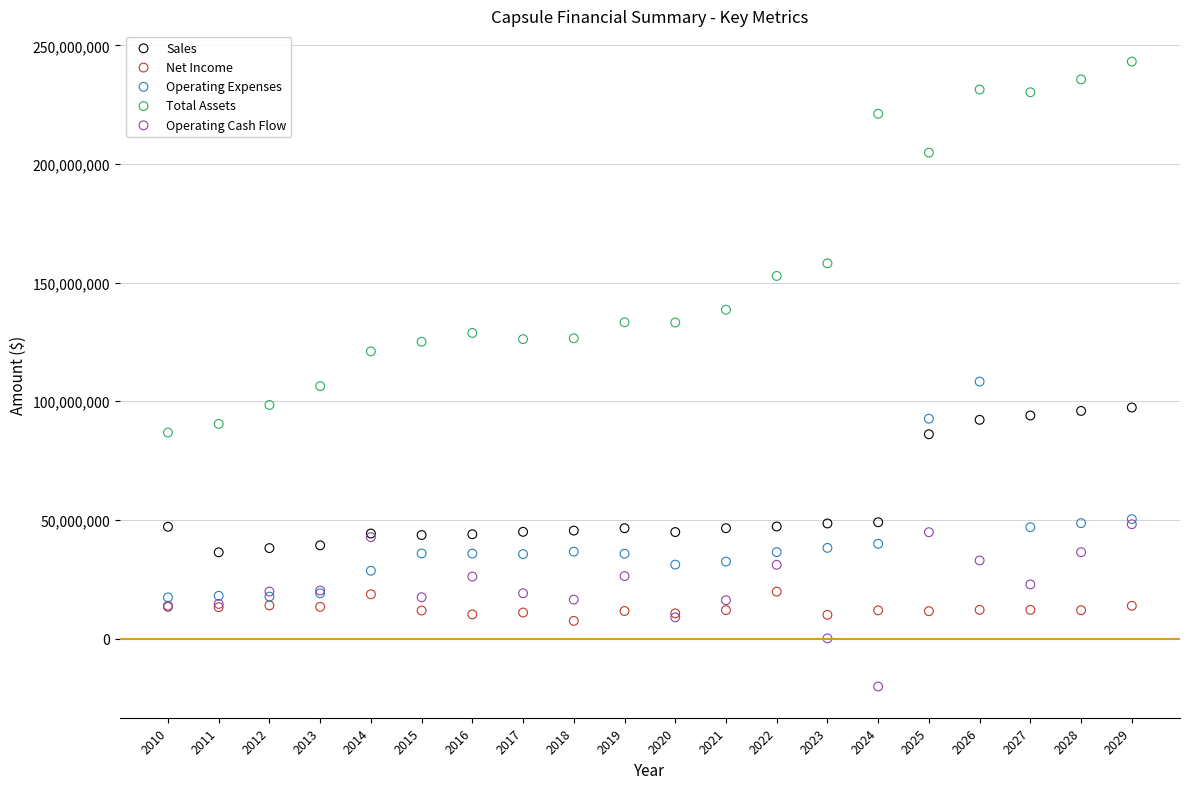

Which series contains the lowest Y value?

Operating Cash Flow